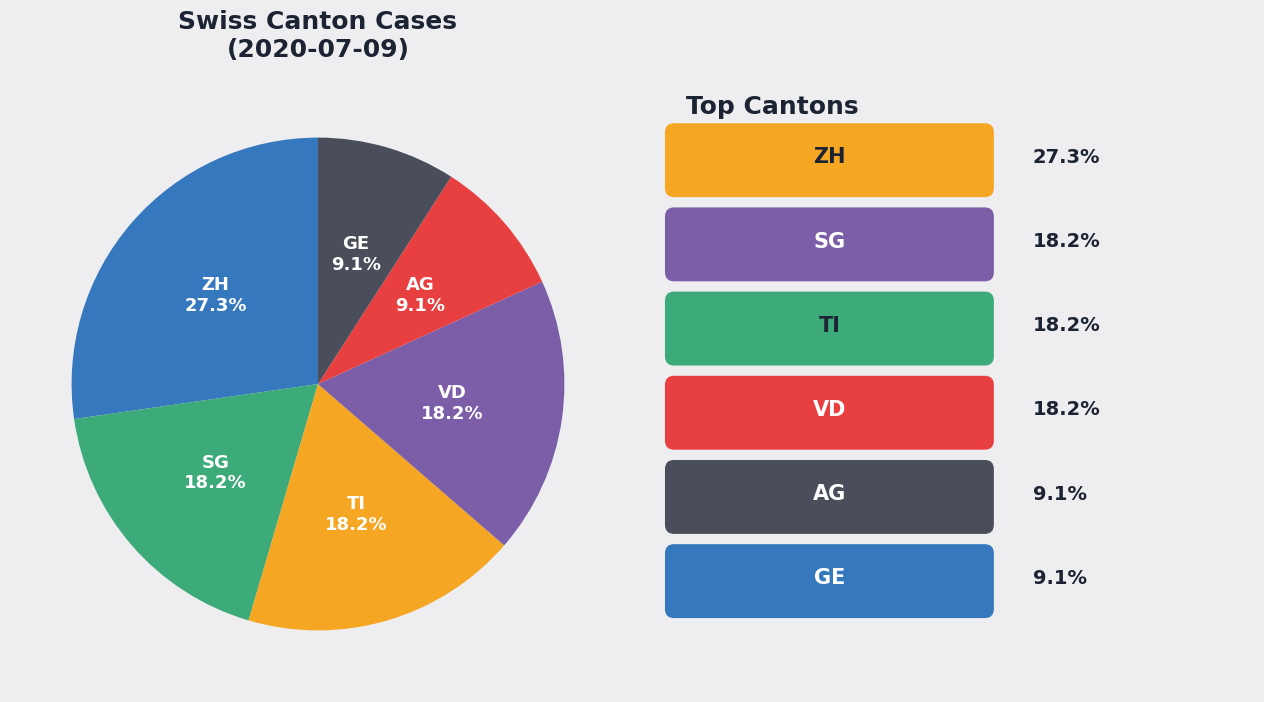

Approximately how many times larger is the value at ZH compared to AG?

3.0